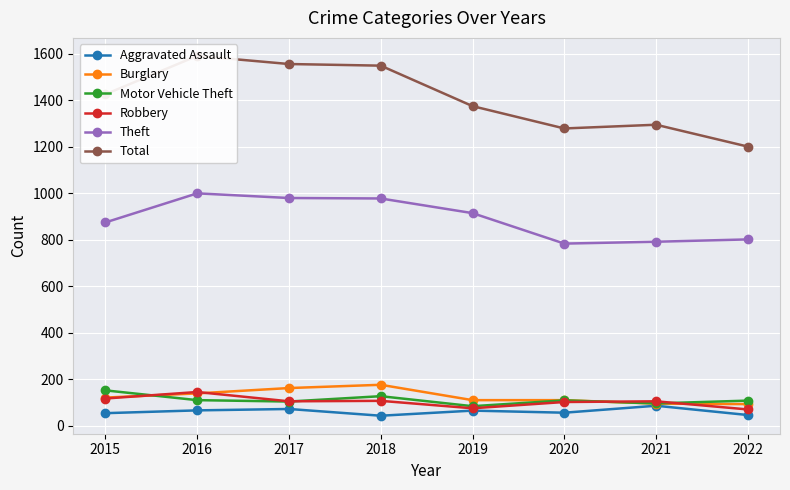

Is it true that Robbery equals 92 at 2022?

False